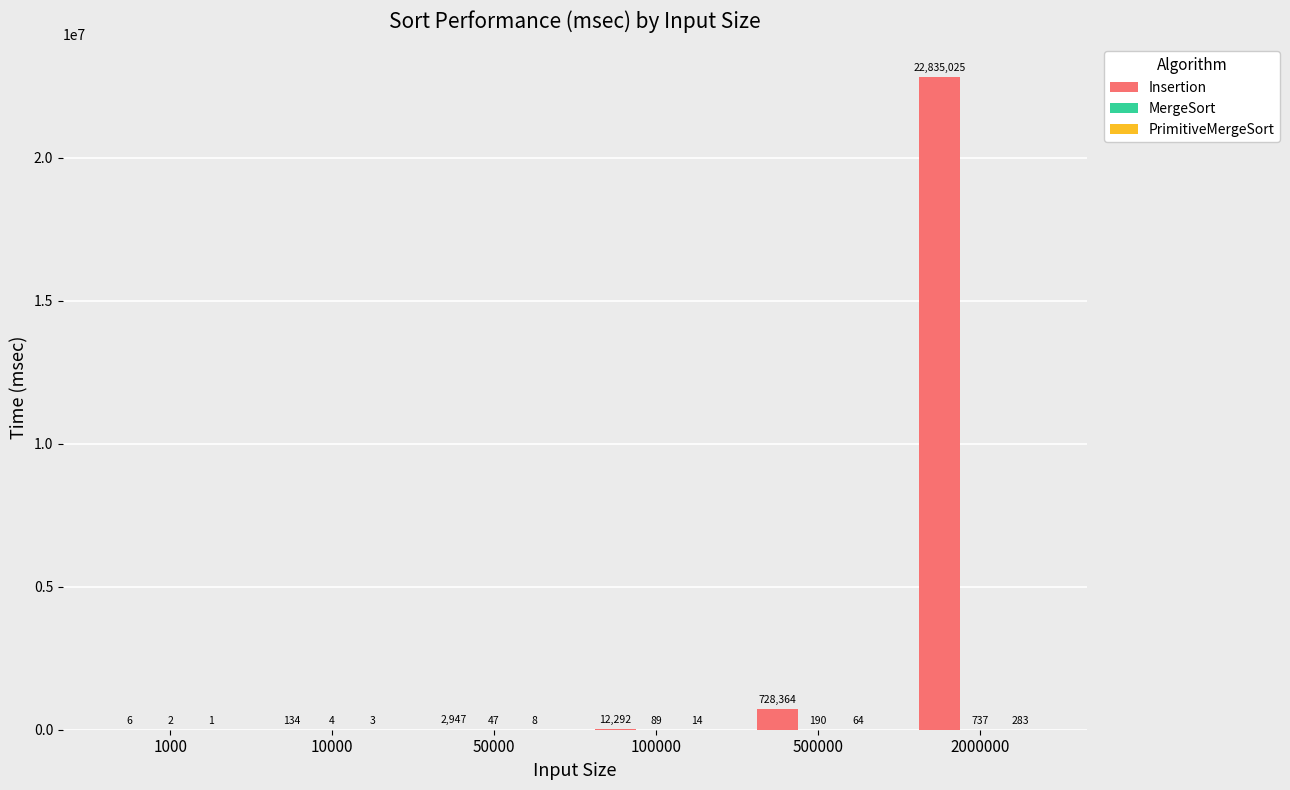

What value does the Insertion series have at 10000?

134